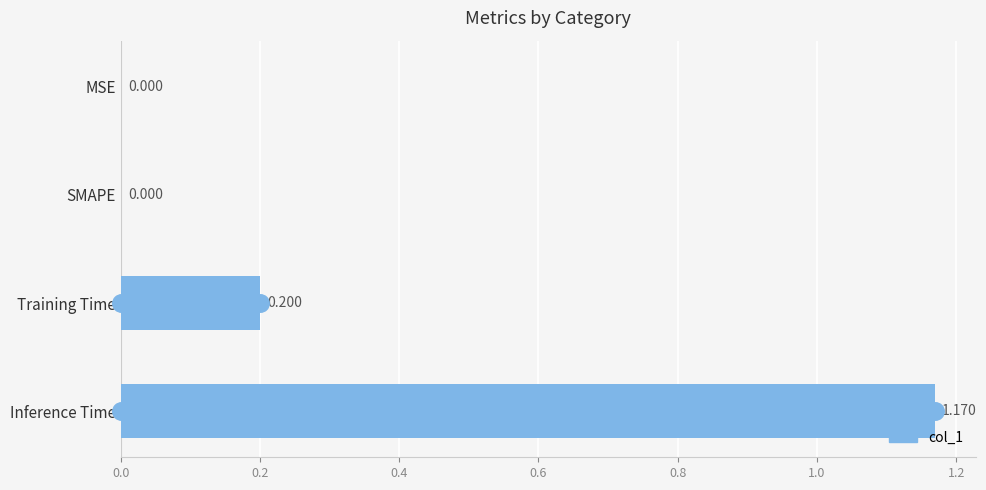

Between MSE and Inference Time, which is larger?

Inference Time